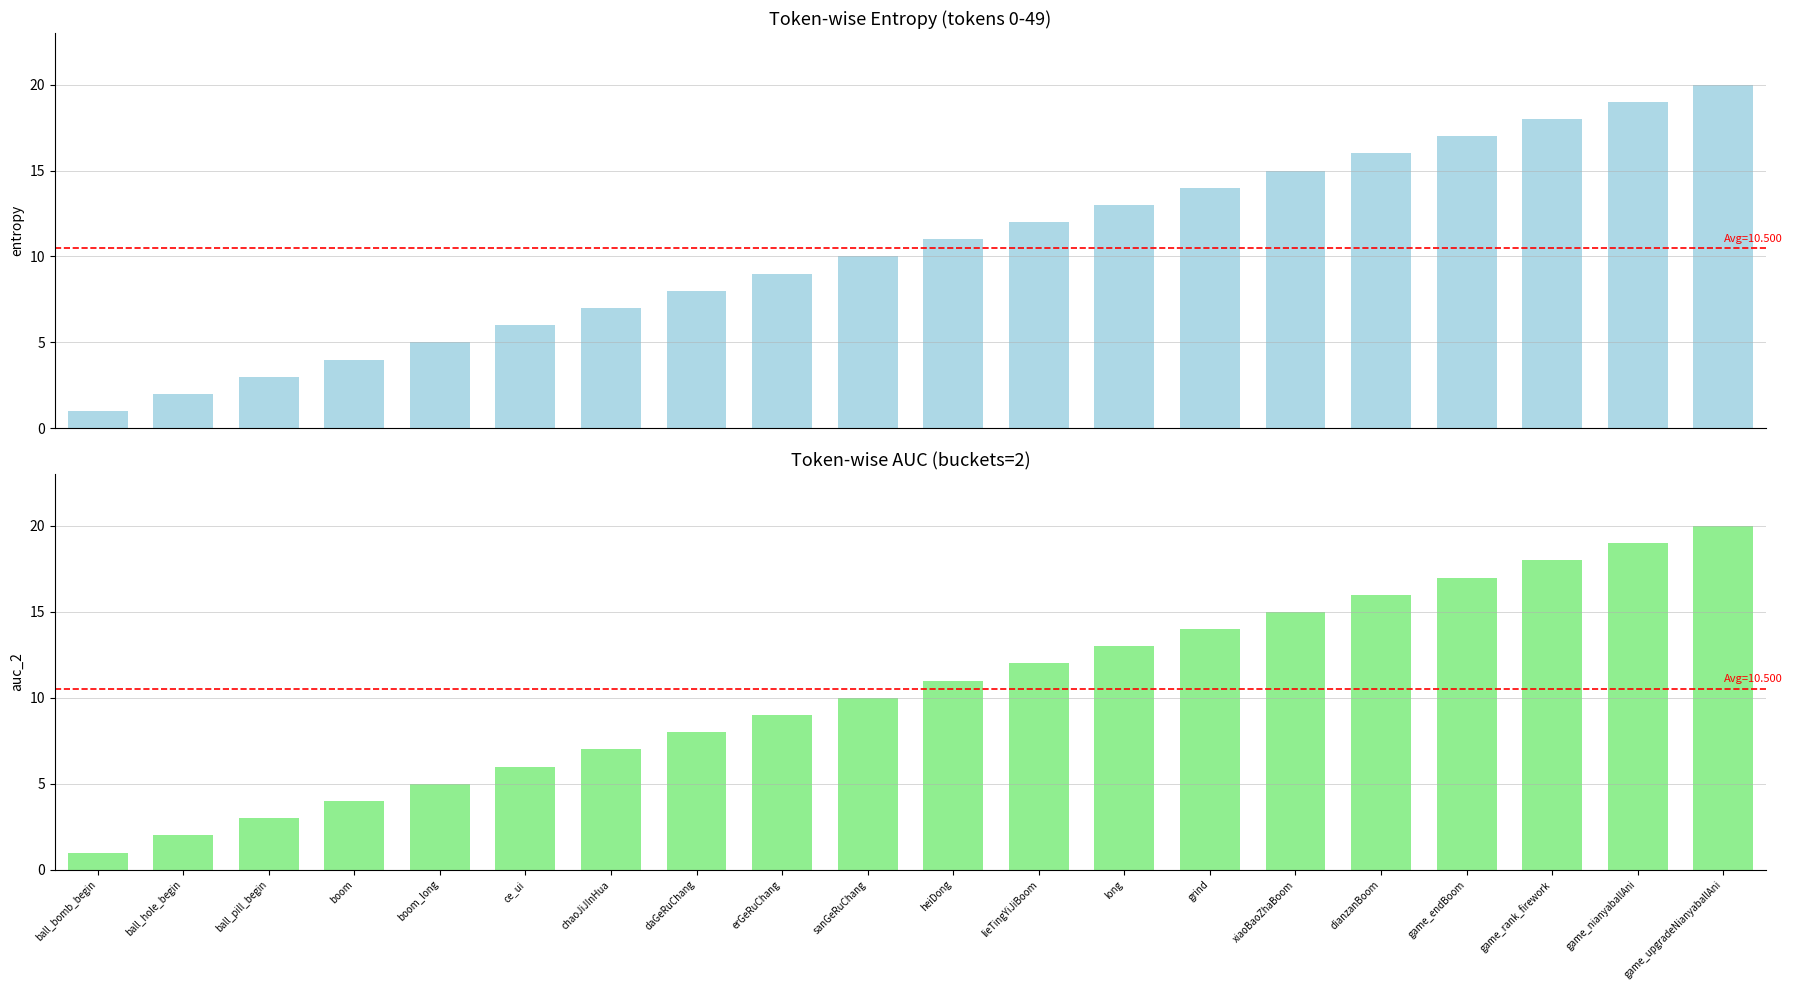

What is the sum of all values?

210